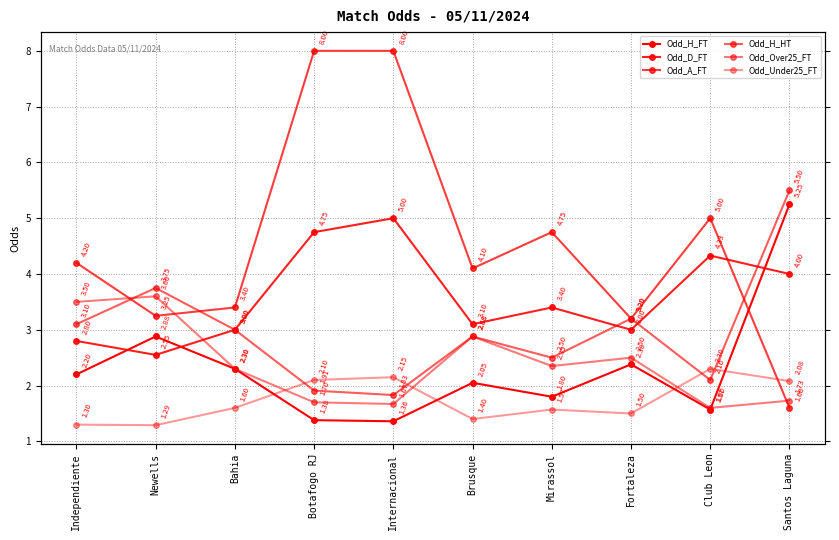

Does the chart display data point markers on the line(s)?

Yes